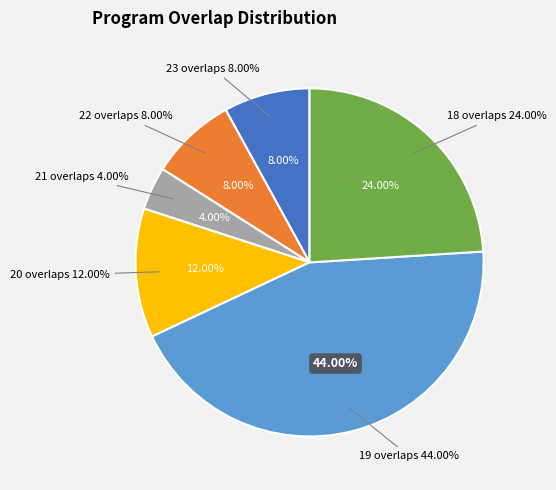

Does 61355 represent more than half of the total?

No